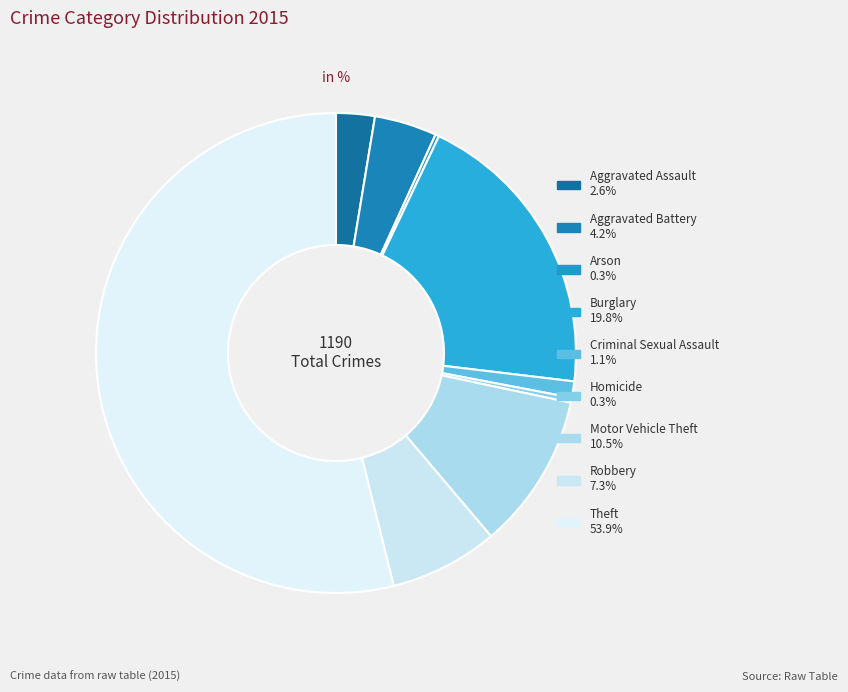

What percentage is the Burglary slice, to the nearest percent?

20%